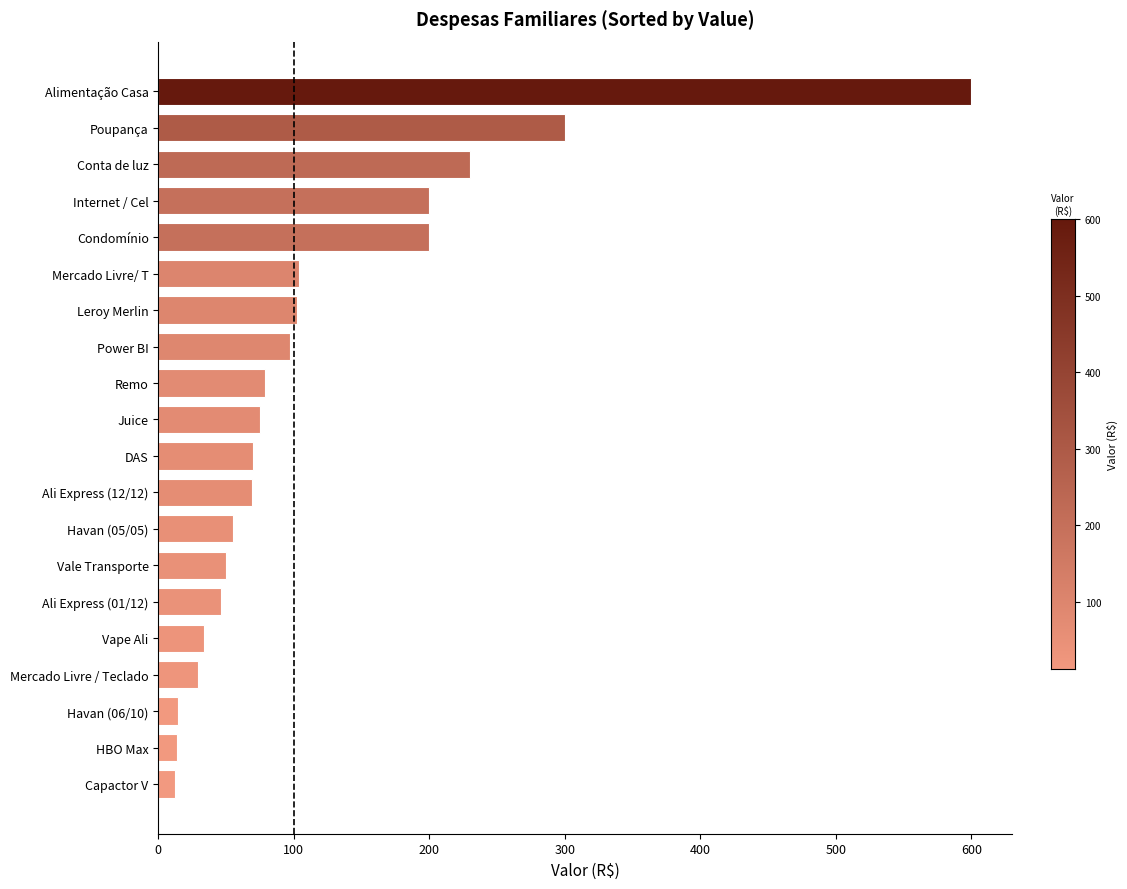

What is the change in value from Ali Express (01/12) to DAS?

+23.4